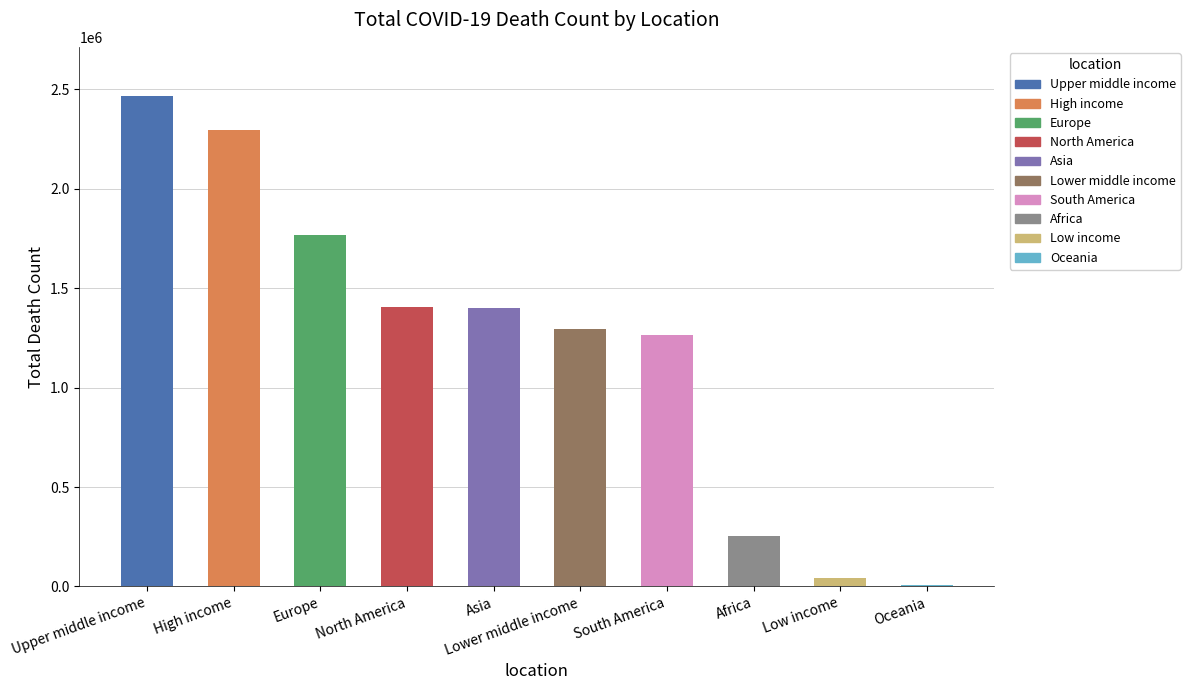

What is the sum of all values?

12198534